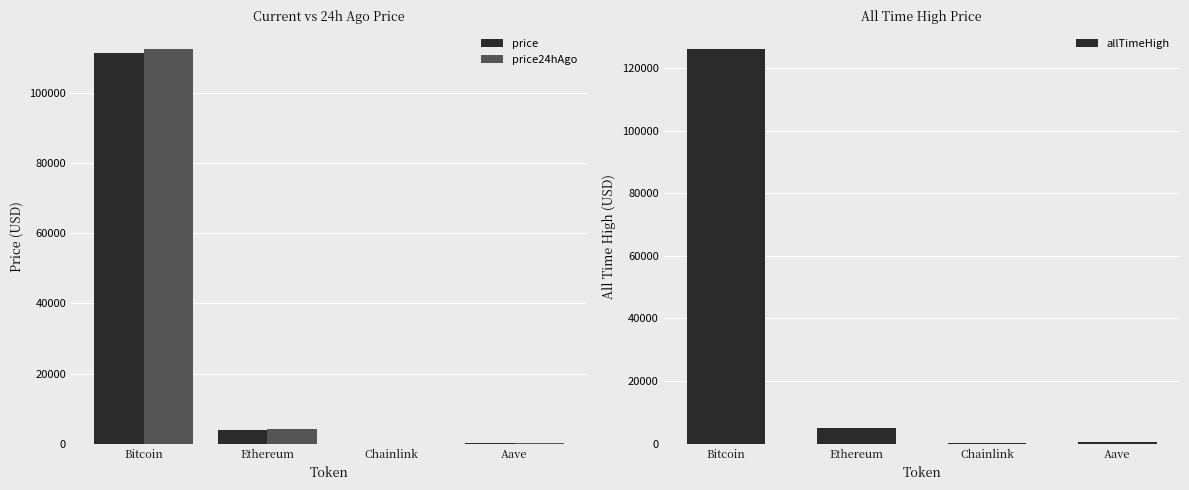

What are all the series names shown in the legend?

price, price24hAgo, allTimeHigh